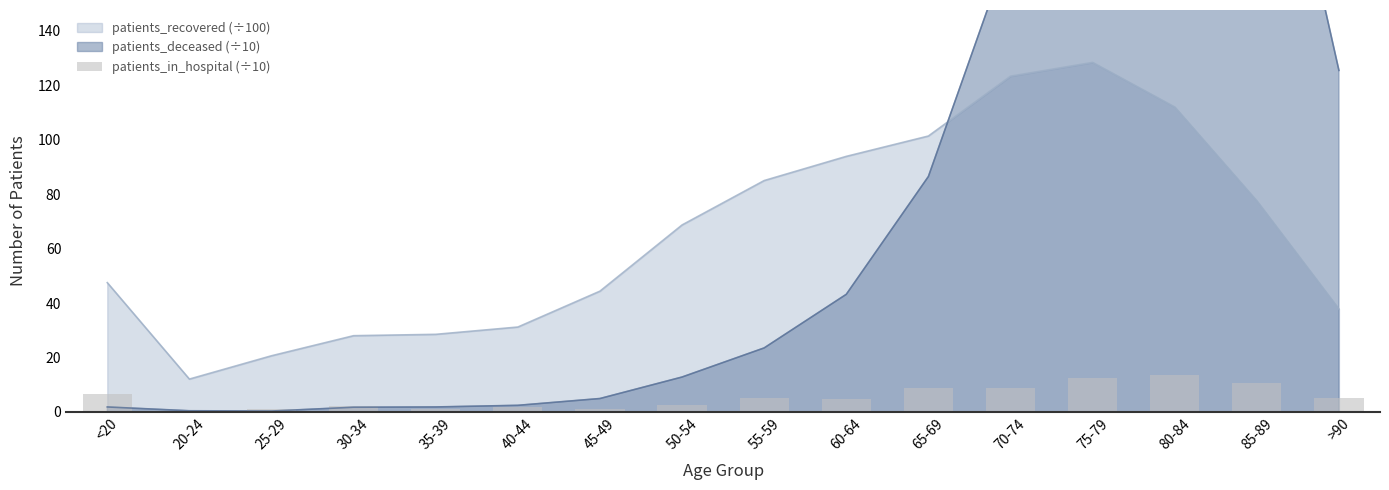

What is the value of the 8th bar from the left?

2.4